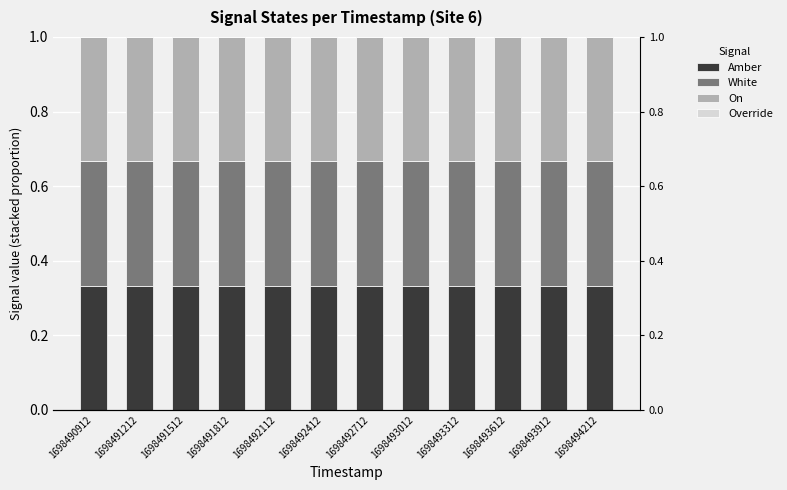

Reading left to right, transcribe all the data shown in this chart.

Amber: 0.3	0.3	0.3	0.3	0.3	0.3	0.3	0.3	0.3	0.3	0.3	0.3
White: 0.3	0.3	0.3	0.3	0.3	0.3	0.3	0.3	0.3	0.3	0.3	0.3
On: 0.3	0.3	0.3	0.3	0.3	0.3	0.3	0.3	0.3	0.3	0.3	0.3
Override: 0.0	0.0	0.0	0.0	0.0	0.0	0.0	0.0	0.0	0.0	0.0	0.0